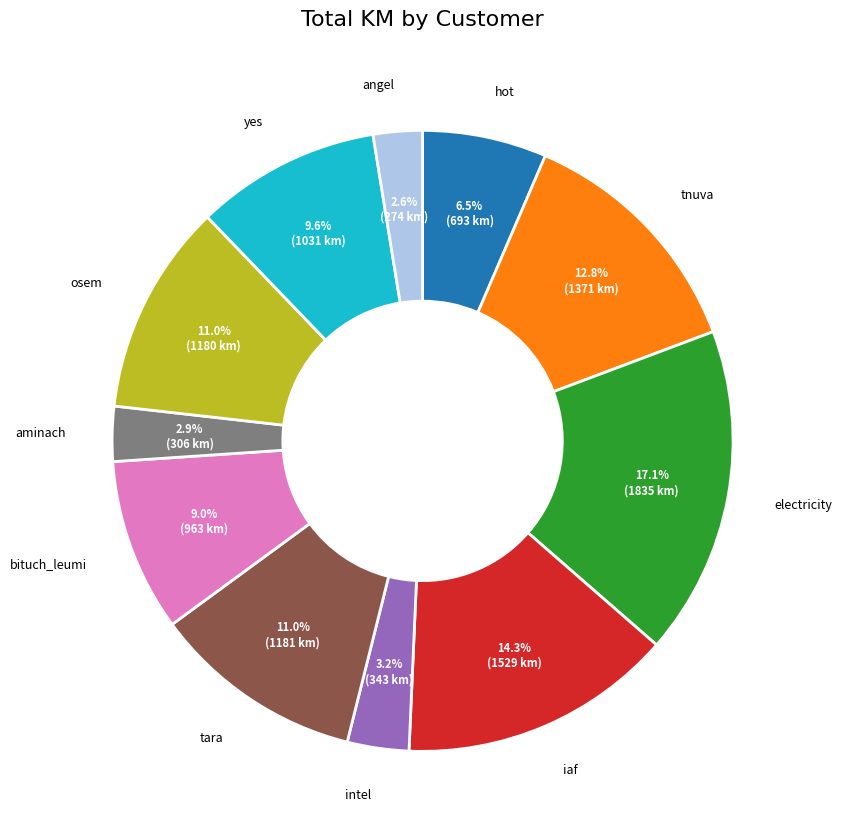

Is it true that electricity is 17% of the pie?

True